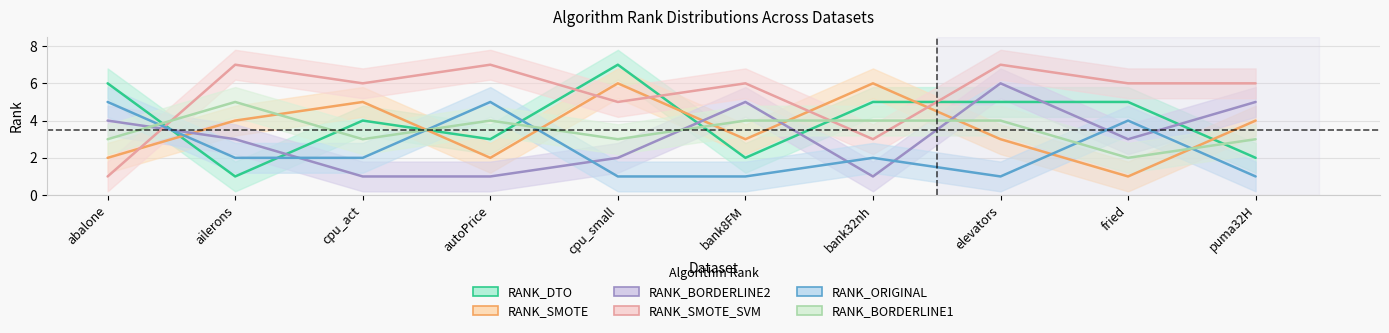

At which label does RANK_ORIGINAL reach its peak?

abalone